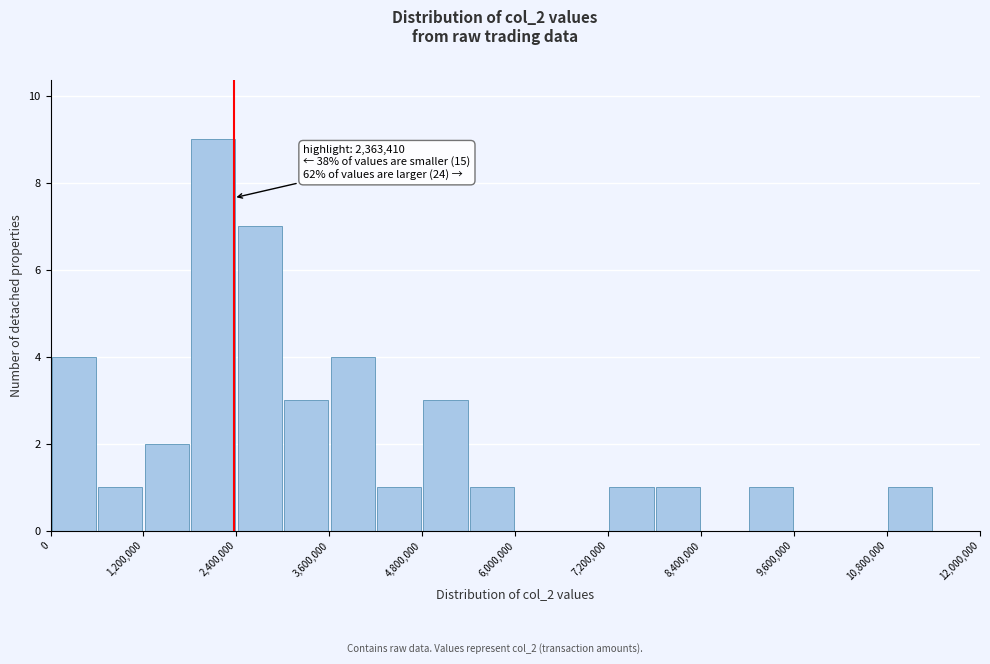

Read against the x-axis, roughly where is the centre of the tallest bar?

2200000